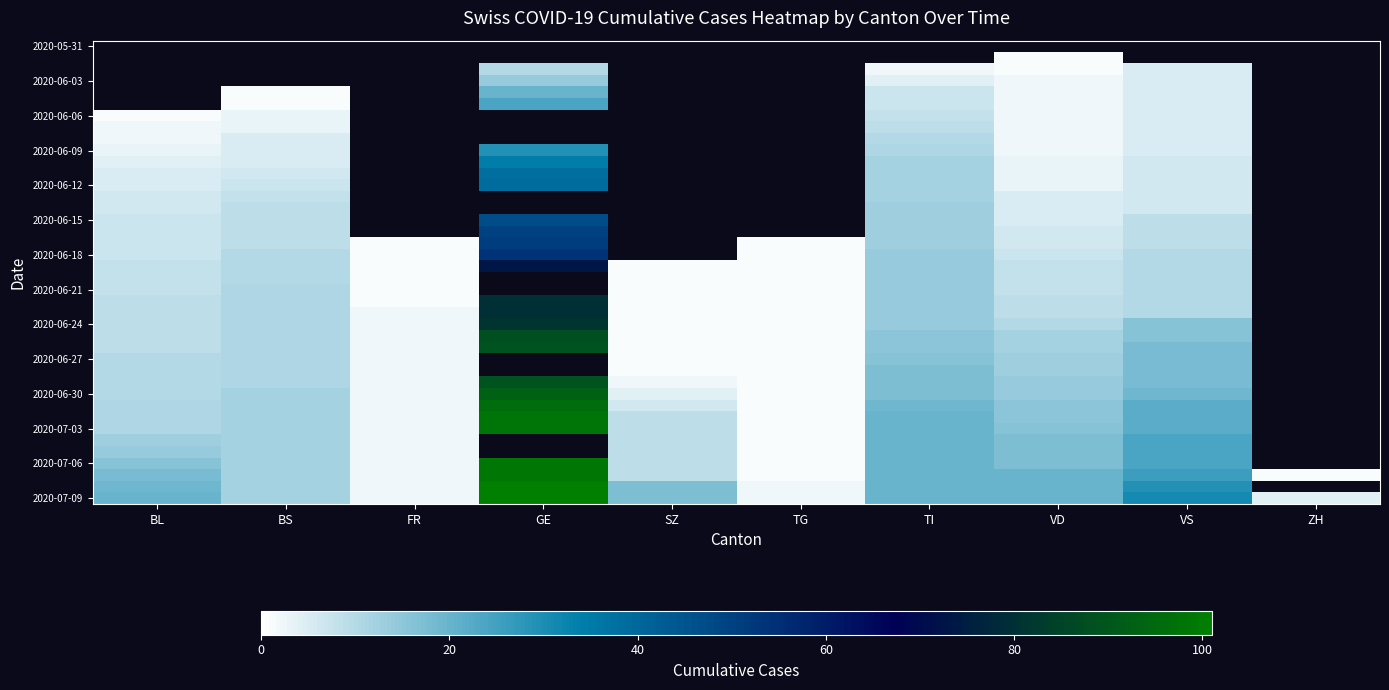

How many categories are shown in the chart?

10